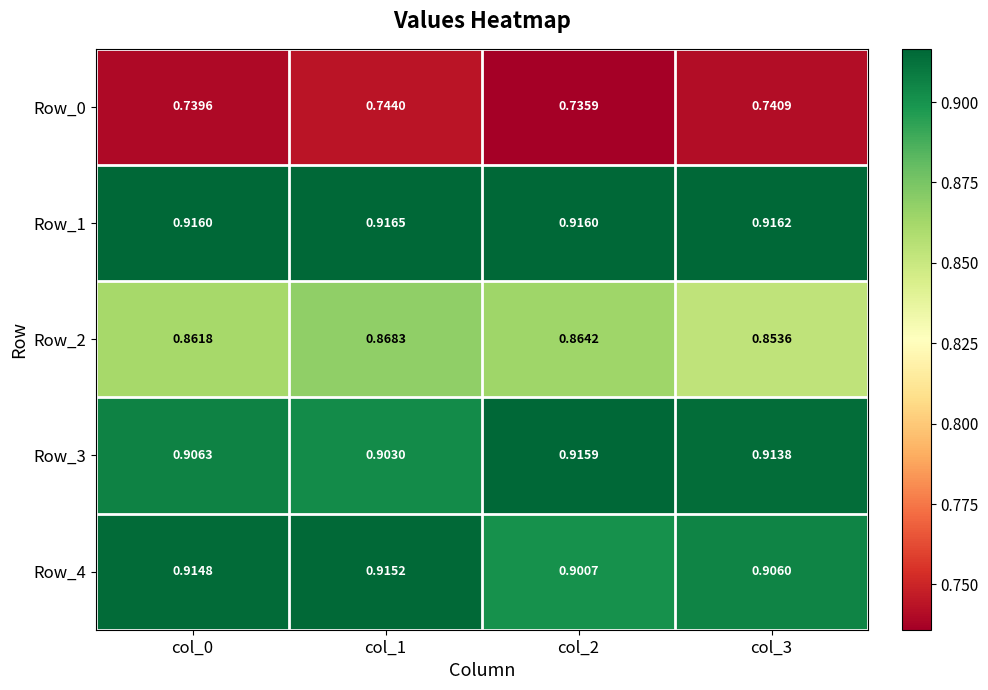

Is the value of Row_2 at col_1 greater than the value of Row_0 at col_0?

Yes